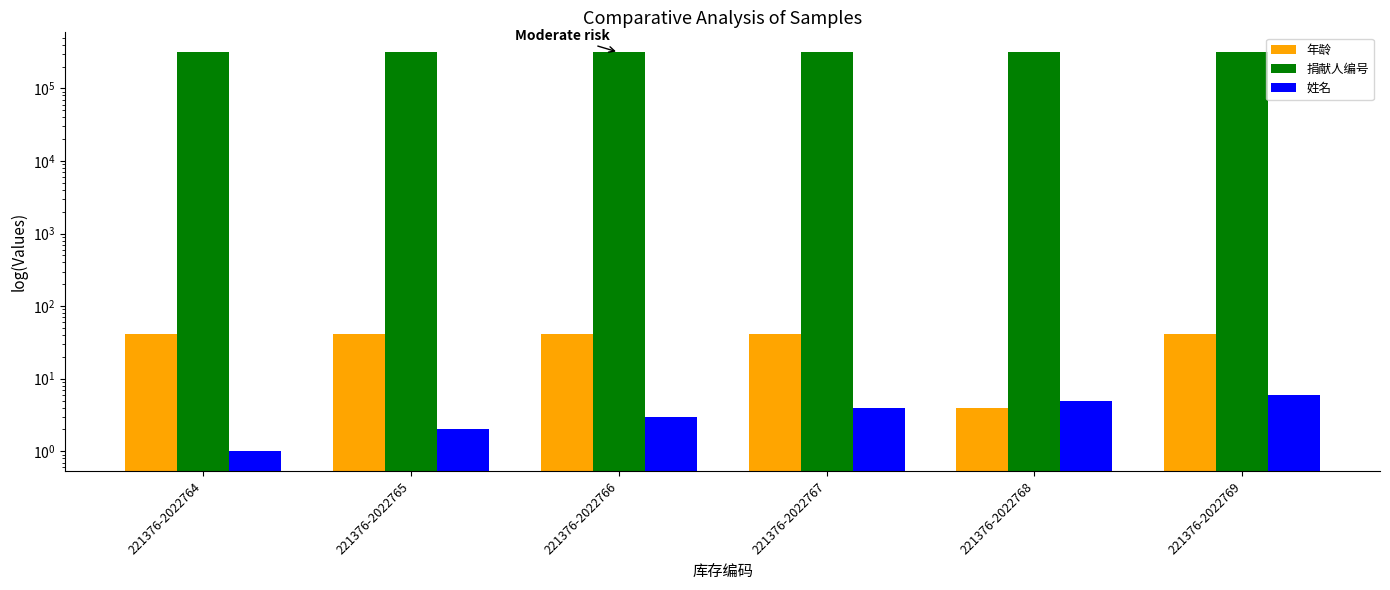

What are all the series names shown in the legend?

年龄, 捐献人编号, 姓名